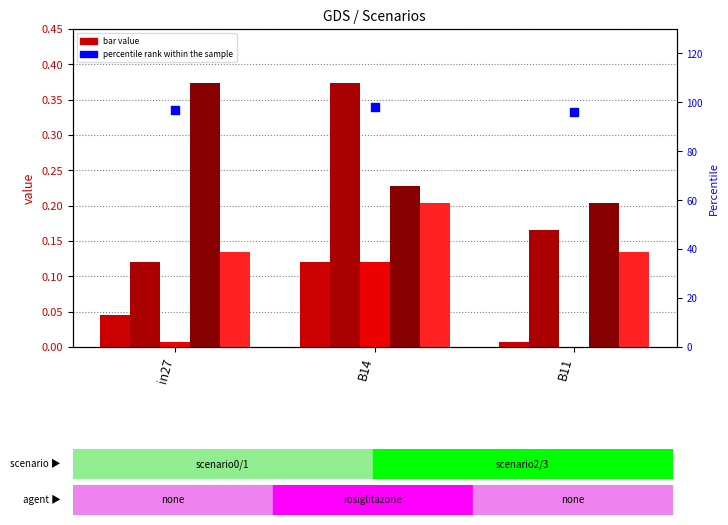

Which series has the largest total across all categories?

percentile rank within the sample